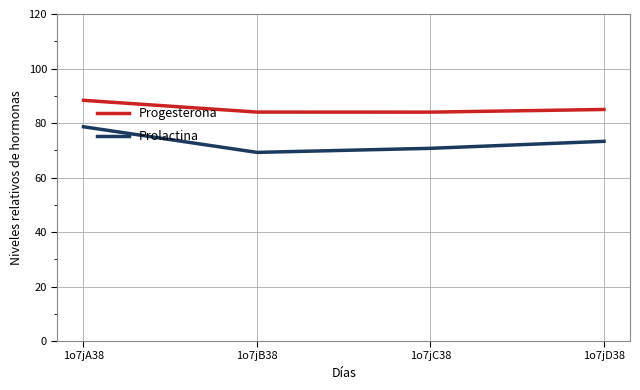

Reading left to right, transcribe all the data shown in this chart.

Progesterona: 1o7jA38=88.3	1o7jB38=84.0	1o7jC38=84.0	1o7jD38=85.0
Prolactina: 1o7jA38=78.6	1o7jB38=69.2	1o7jC38=70.7	1o7jD38=73.3